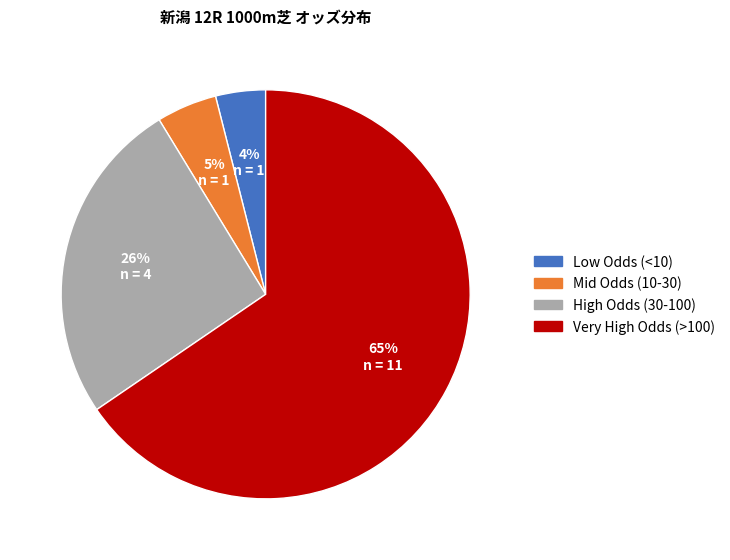

Does any single category account for the majority?

Yes